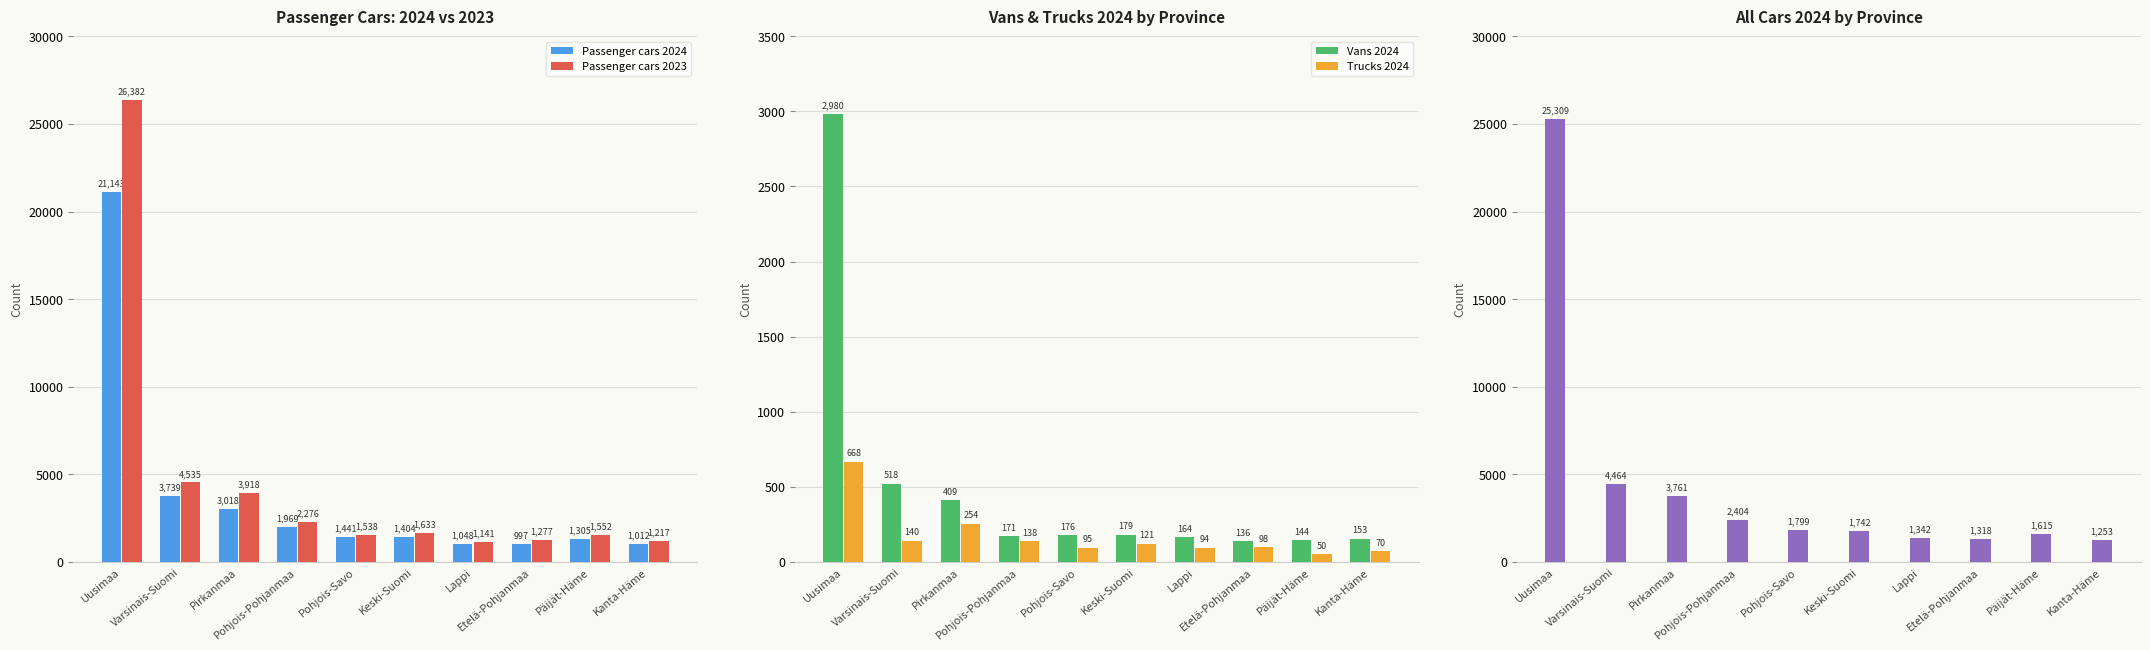

Reading left to right, what are all the values shown in this chart?

Passenger cars 2024: 21143	3739	3018	1969	1441	1404	1048	997	1305	1012
Passenger cars 2023: 26382	4535	3918	2276	1538	1633	1141	1277	1552	1217
Vans 2024: 2980	518	409	171	176	179	164	136	144	153
Trucks 2024: 668	140	254	138	95	121	94	98	50	70
All cars 2024: 25309	4464	3761	2404	1799	1742	1342	1318	1615	1253